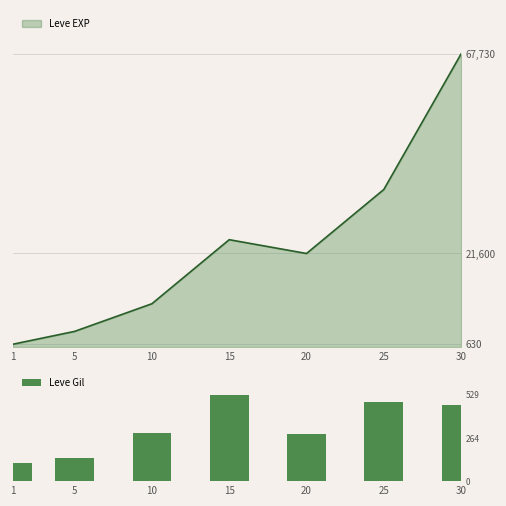

The value at 10 is 293. True or false?

True